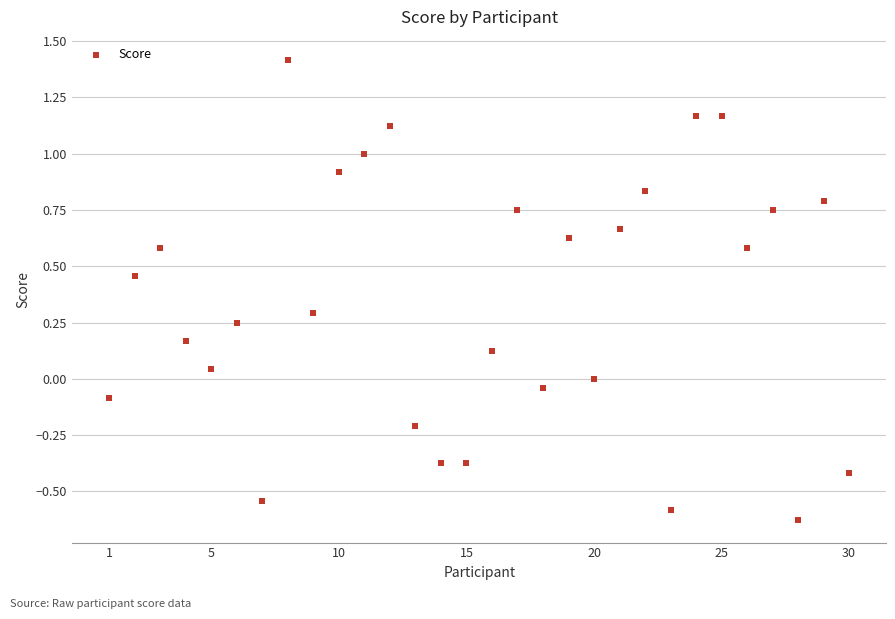

What is the range of X values (max minus min)?

29.0